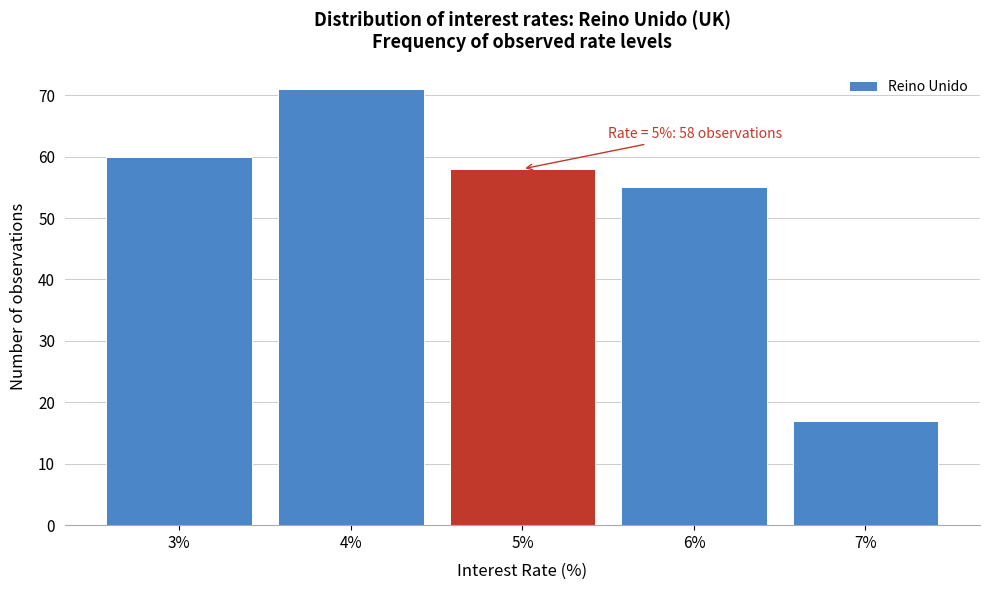

Over which range of the x-axis is the bar tallest?

3.5 to 4.5